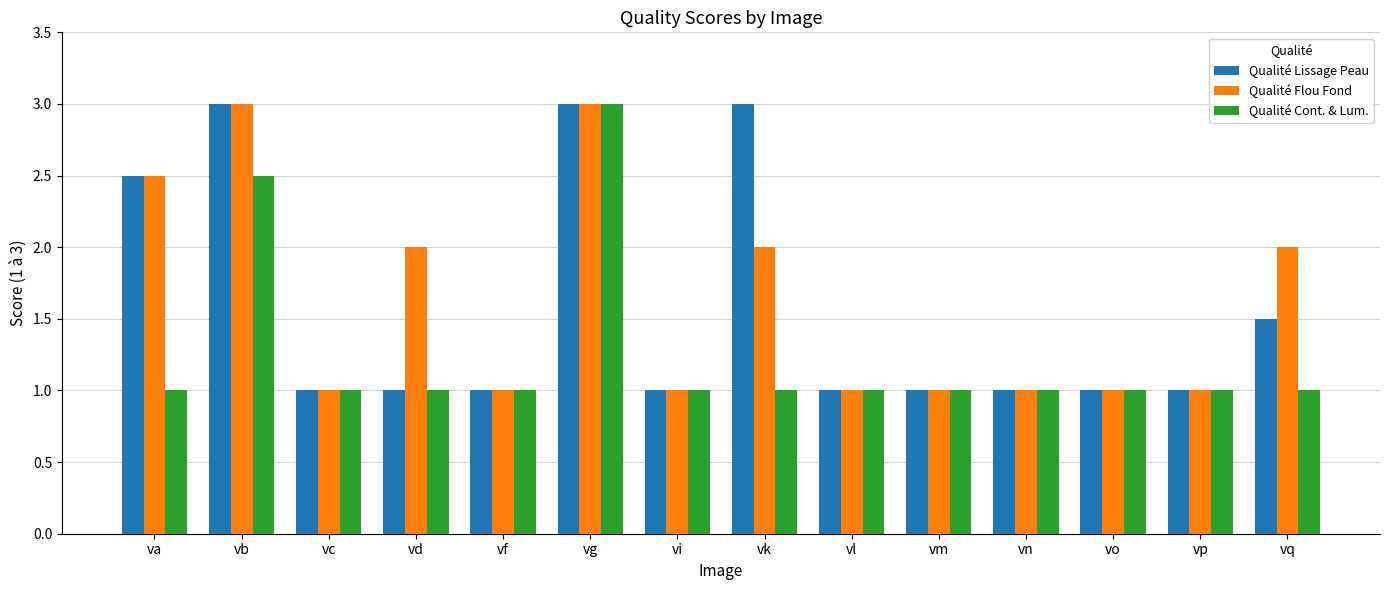

Is it true that Qualité Cont. & Lum. equals 0.7 at vg?

False